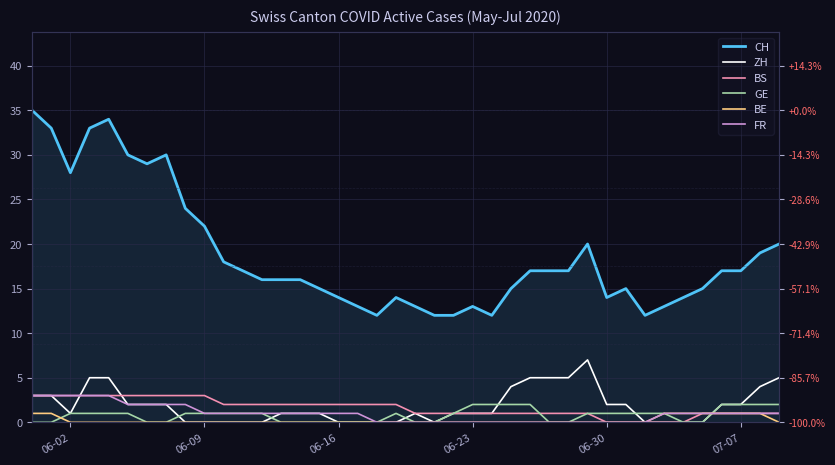

The GE series shows 0 at 22. True or false?

False